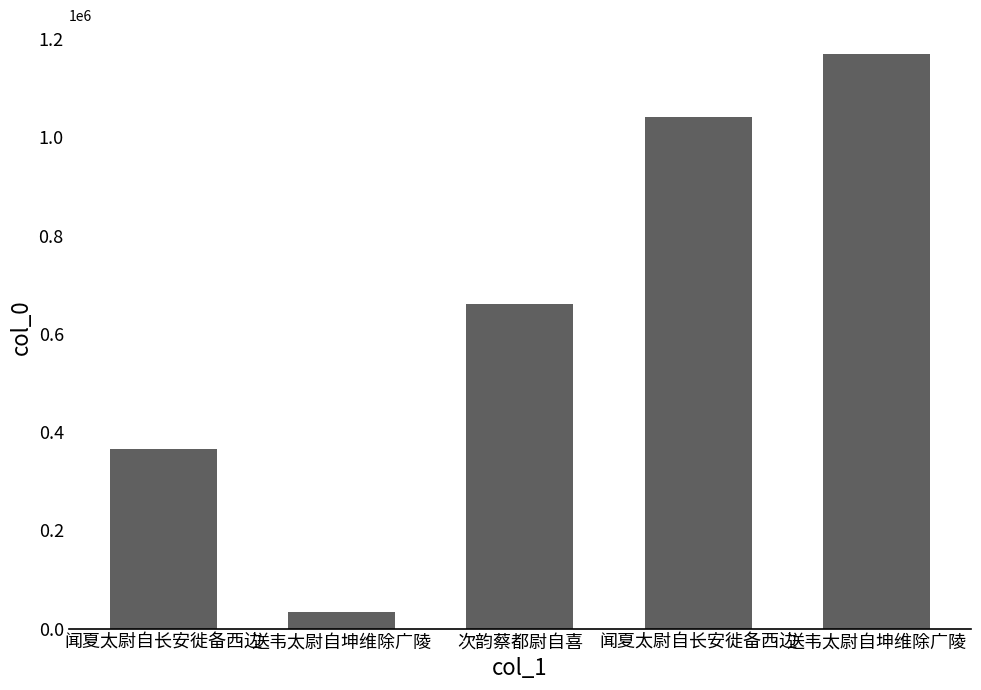

What is the change in value from 闻夏太尉自长安徙备西边 to 送韦太尉自坤维除广陵?

+128176